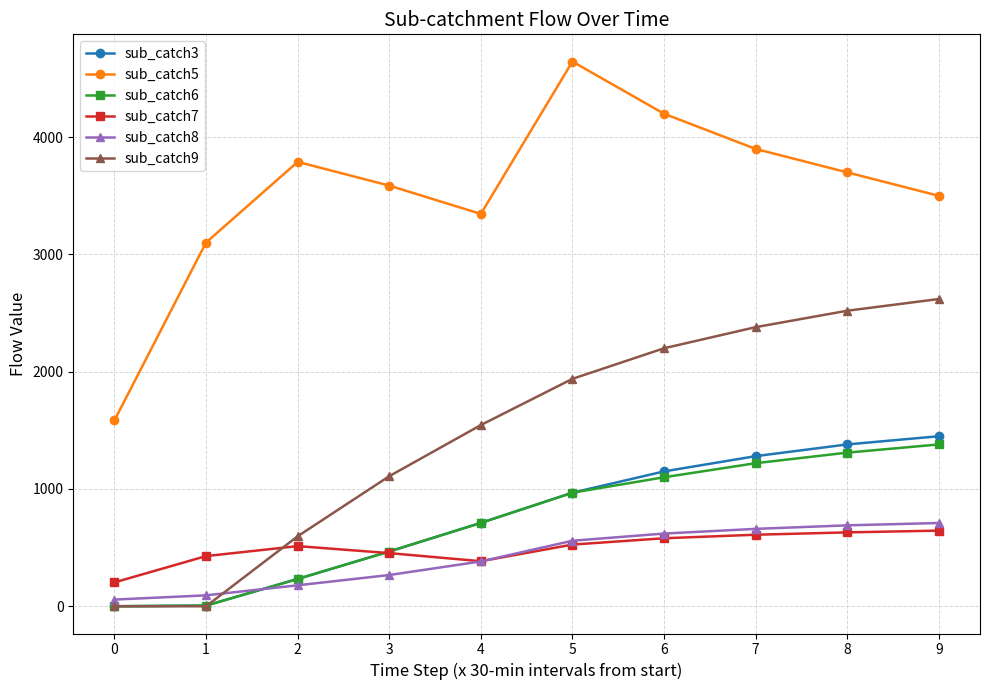

The sub_catch9 series shows 1044.2 at 2. True or false?

False